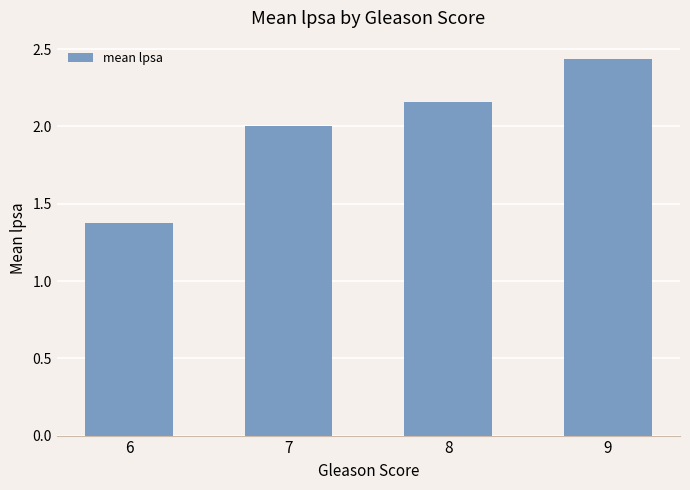

The chart shows a value of 2.0 at 7. True or false?

True